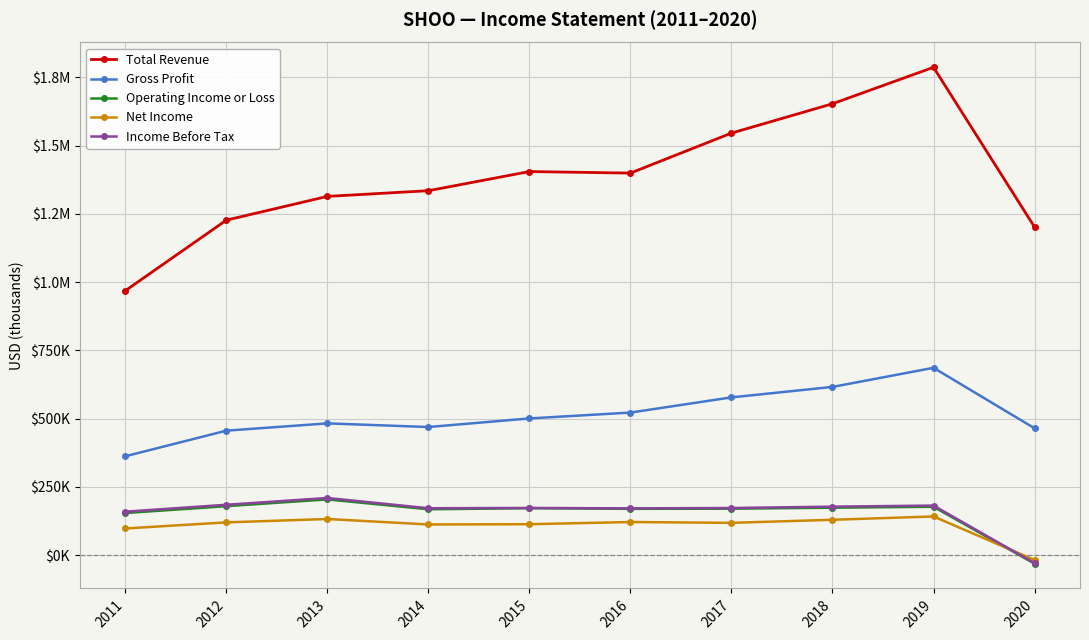

What are all the series names shown in the legend?

Total Revenue, Gross Profit, Operating Income or Loss, Net Income, Income Before Tax